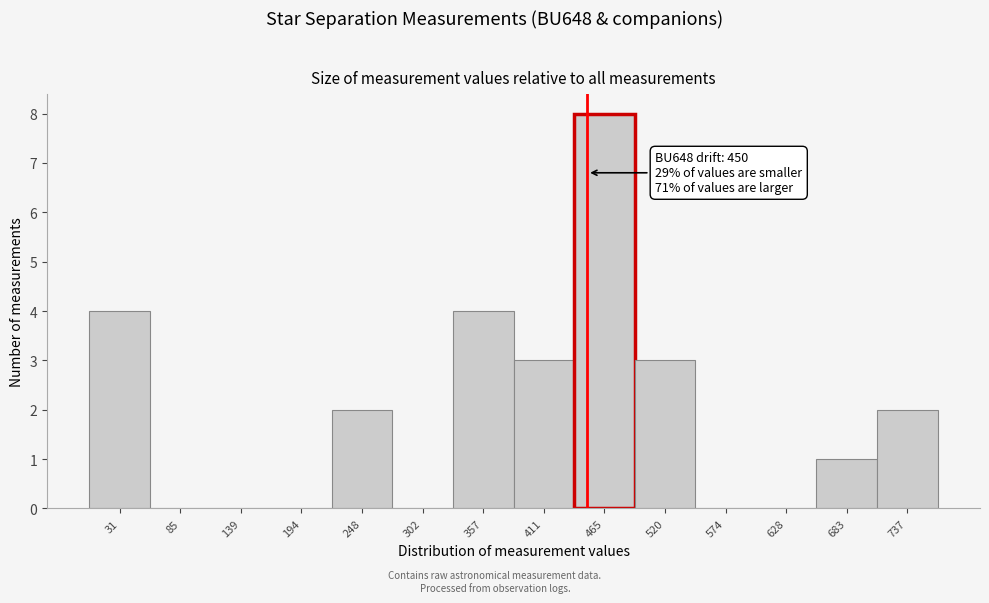

Which range on the x-axis has the tallest bar?

440 to 490